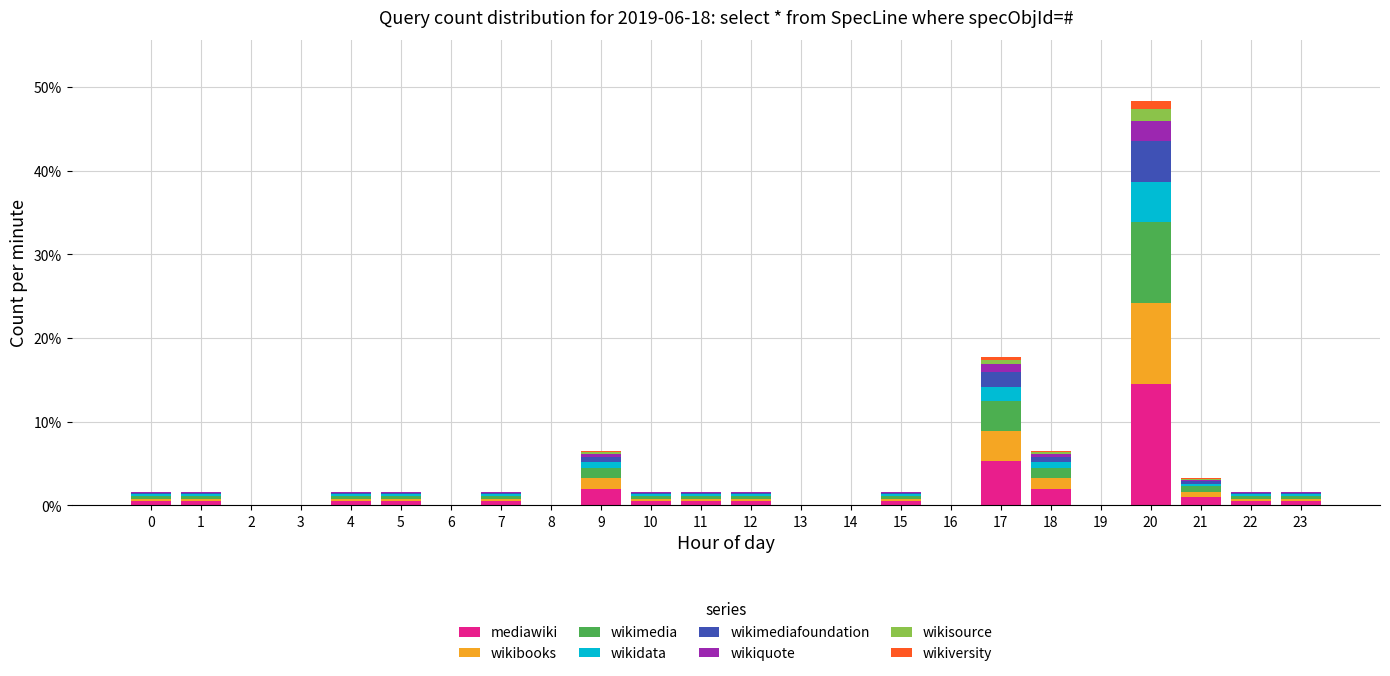

At which category is the sum across all series the highest?

20